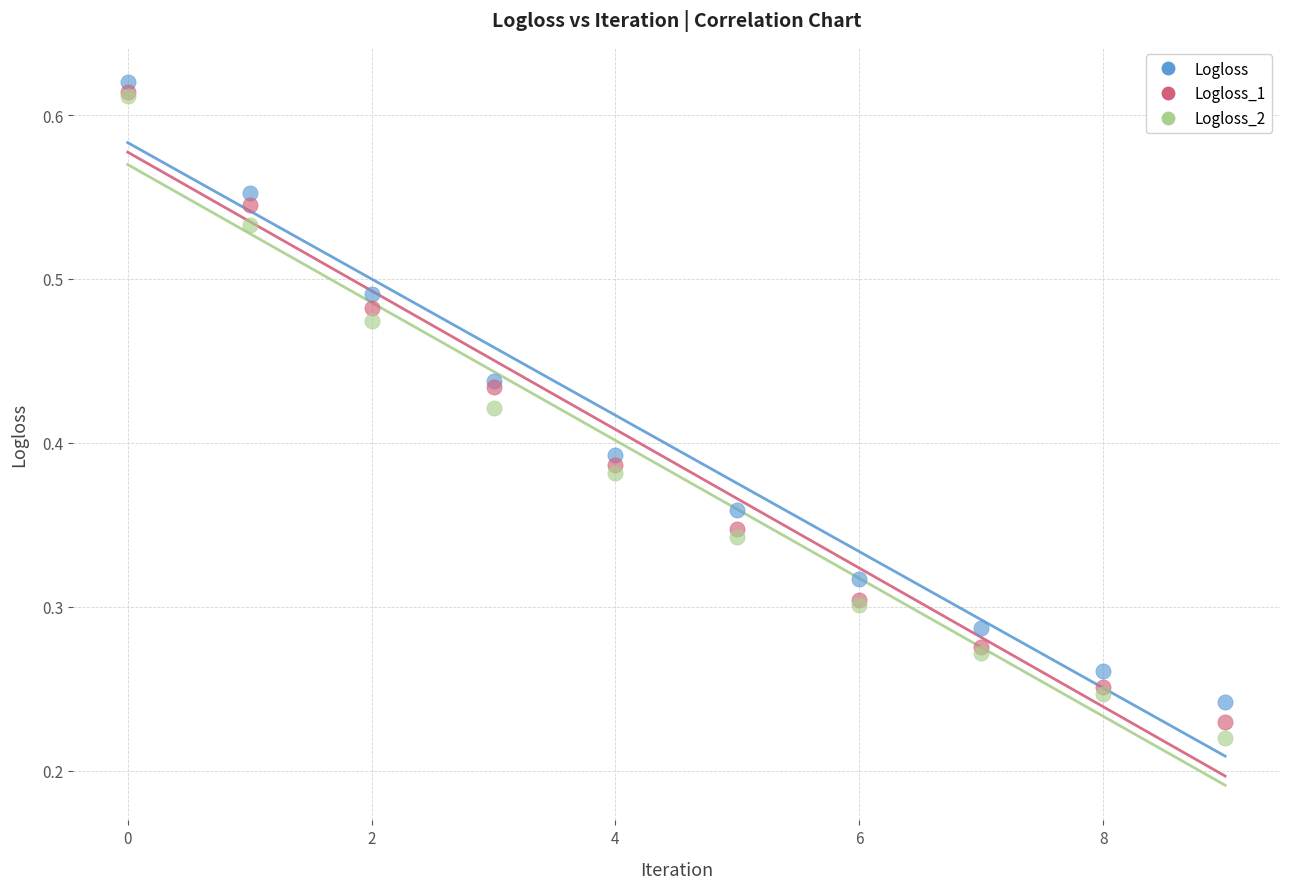

What are all the series names shown in the legend?

Logloss, Logloss_1, Logloss_2